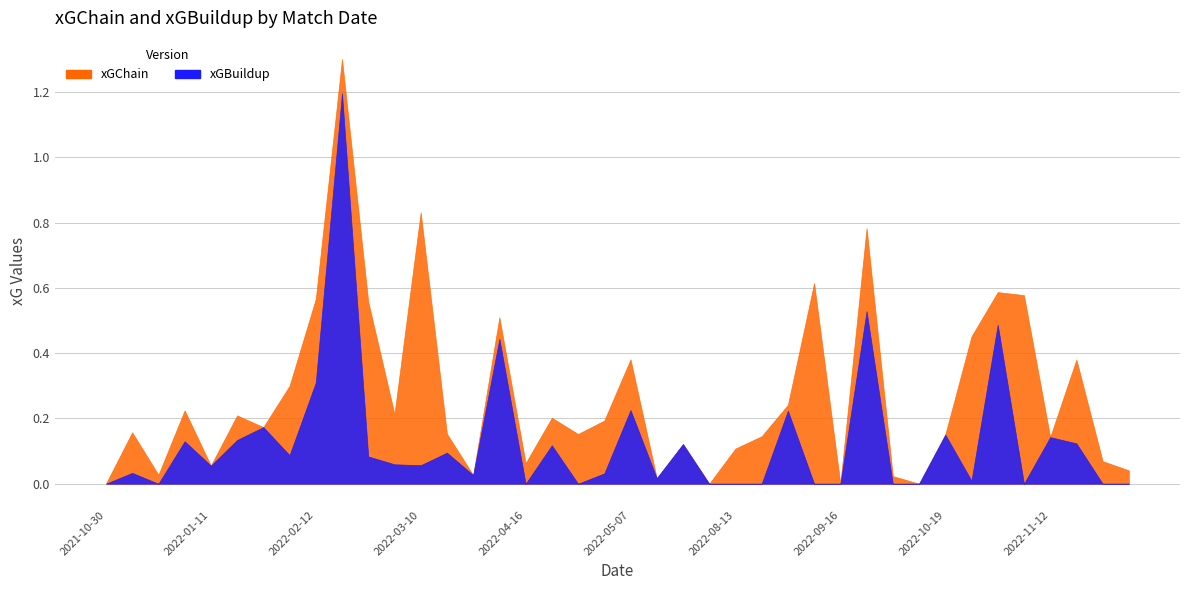

At which label does xGChain reach its peak?

2022-02-19